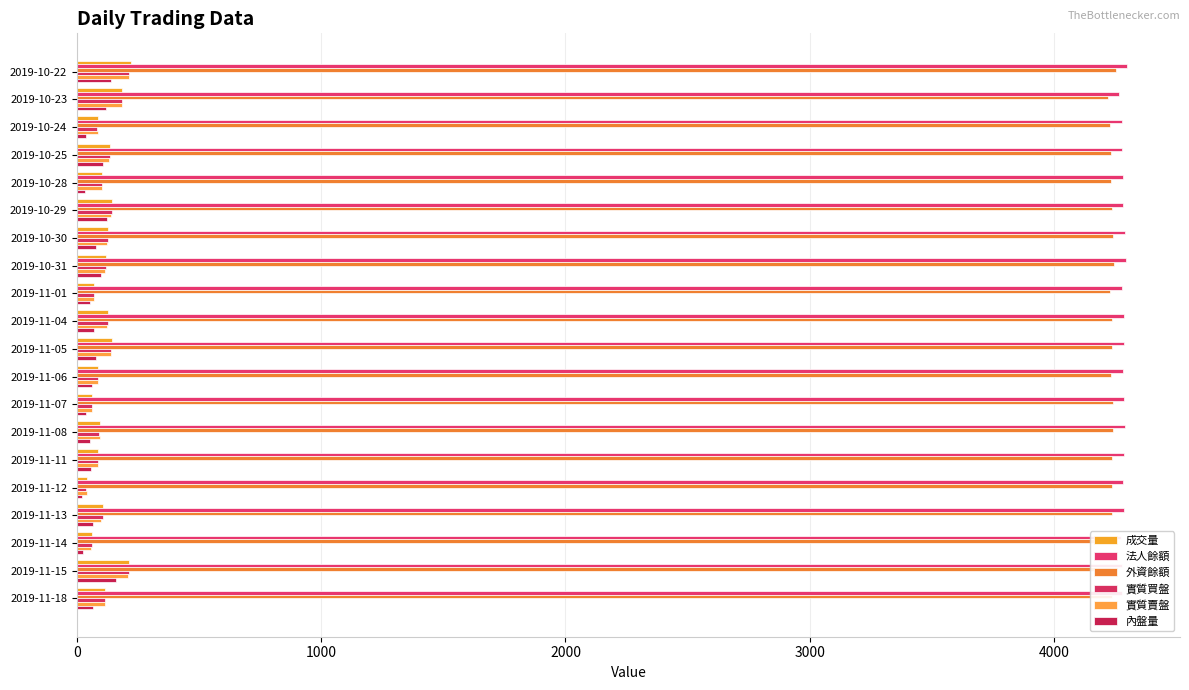

How many values in the 法人餘額 series are below 4284?

10